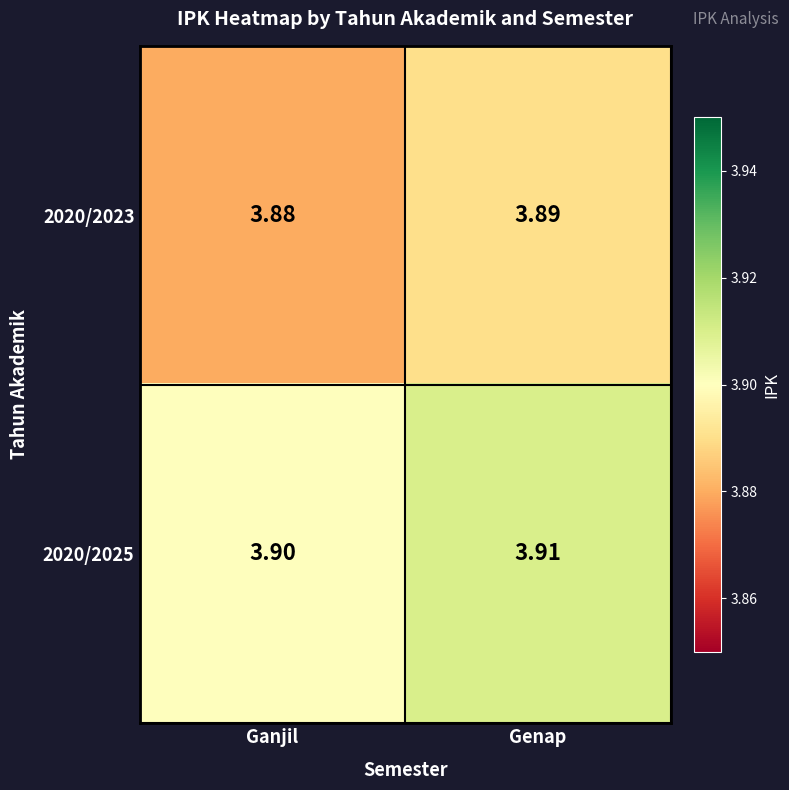

How many series are shown in this chart?

2